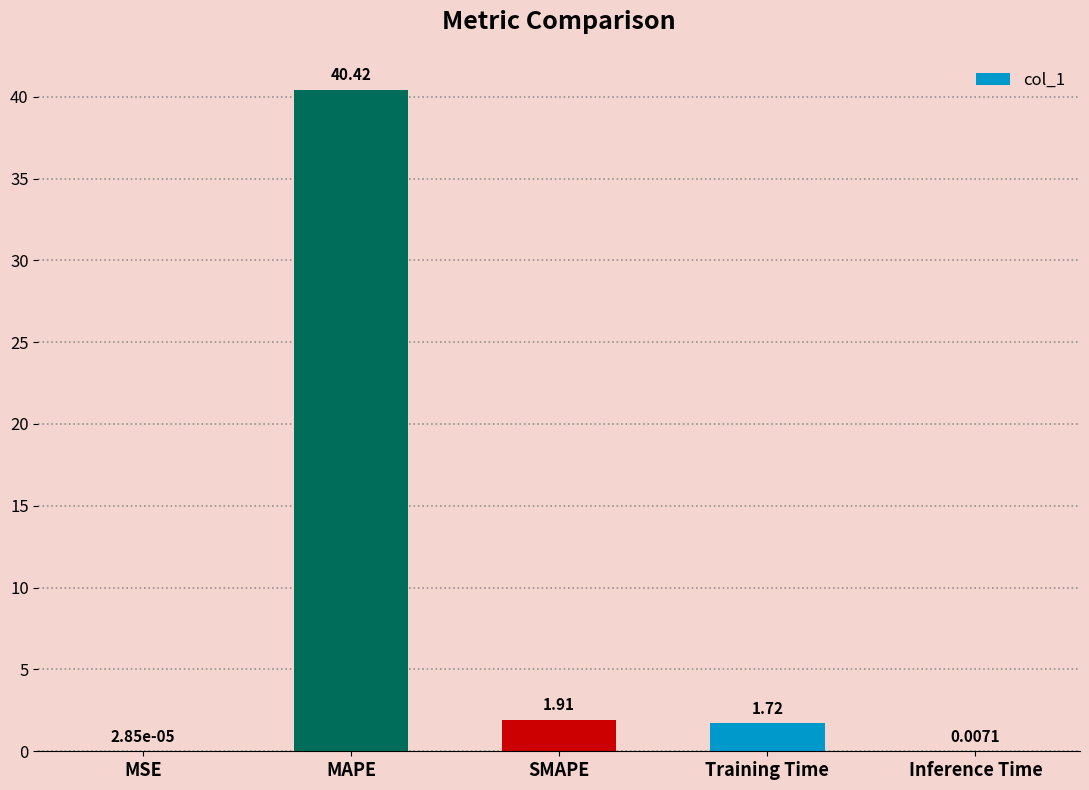

What is the sum of all values?

44.1